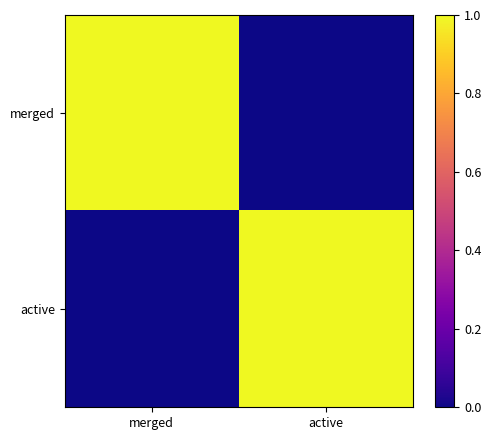

At how many categories does at least one series exceed 0?

2